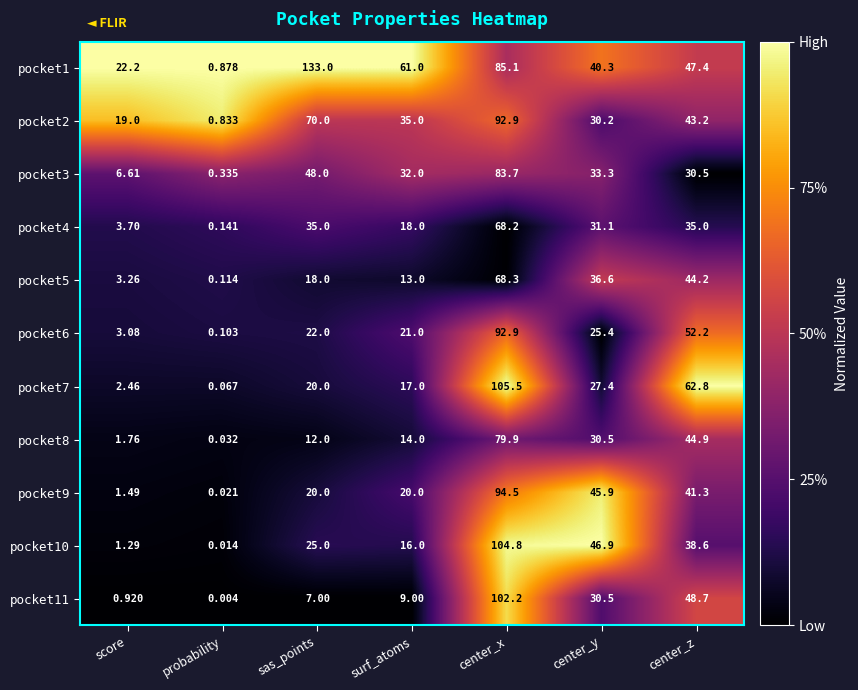

At which category is the sum across all series the highest?

center_x